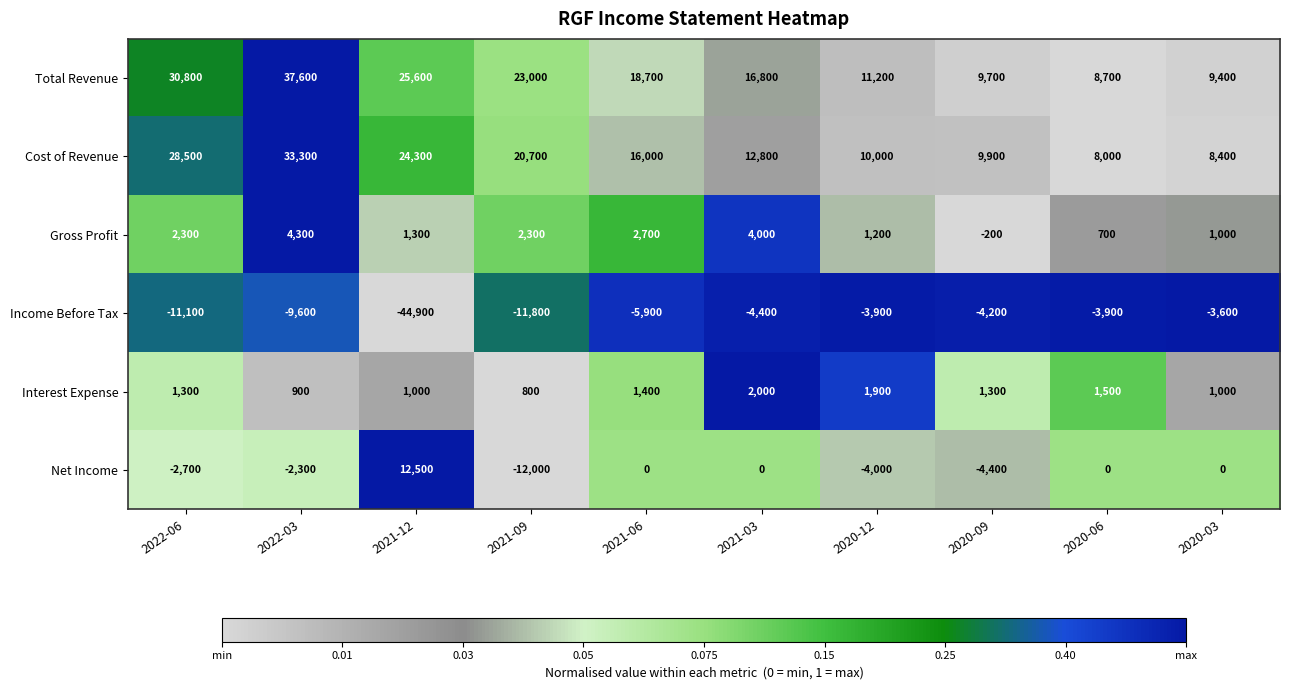

What is the difference between the Total Revenue values at 2020-09 and 2021-12?

15900